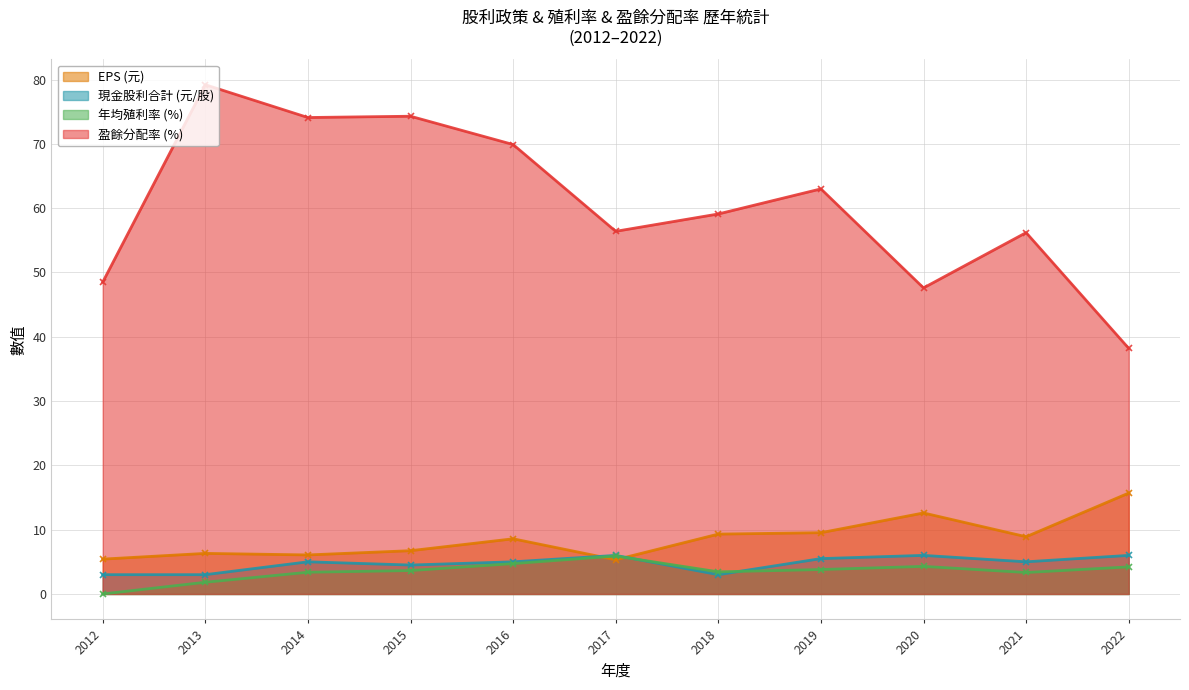

The value of 現金股利合計 (元/股) at 2017 is 6.0. True or false?

True